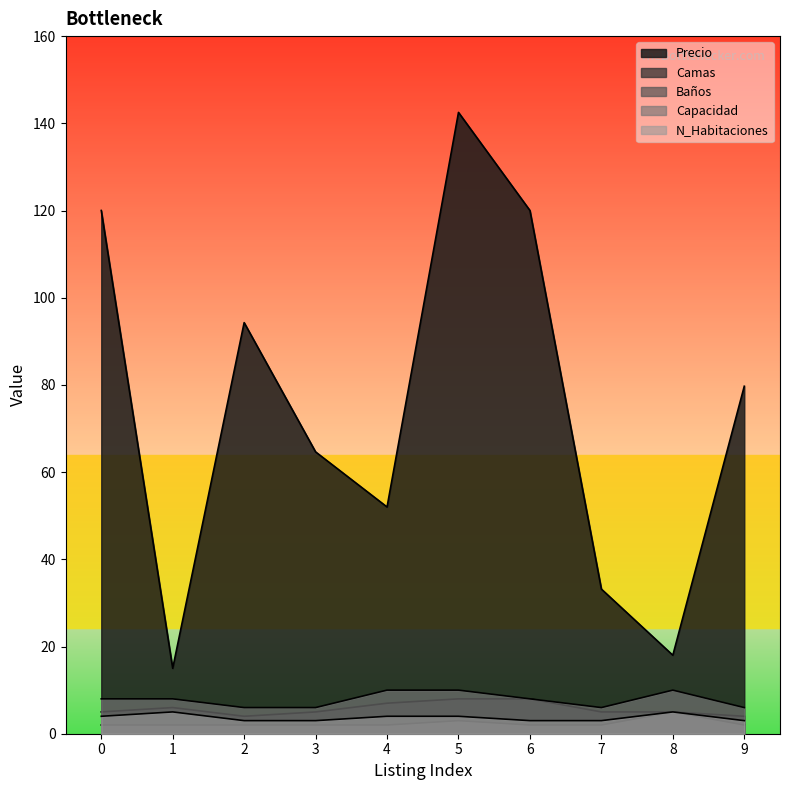

What is the total value across all series at 1?

36.0